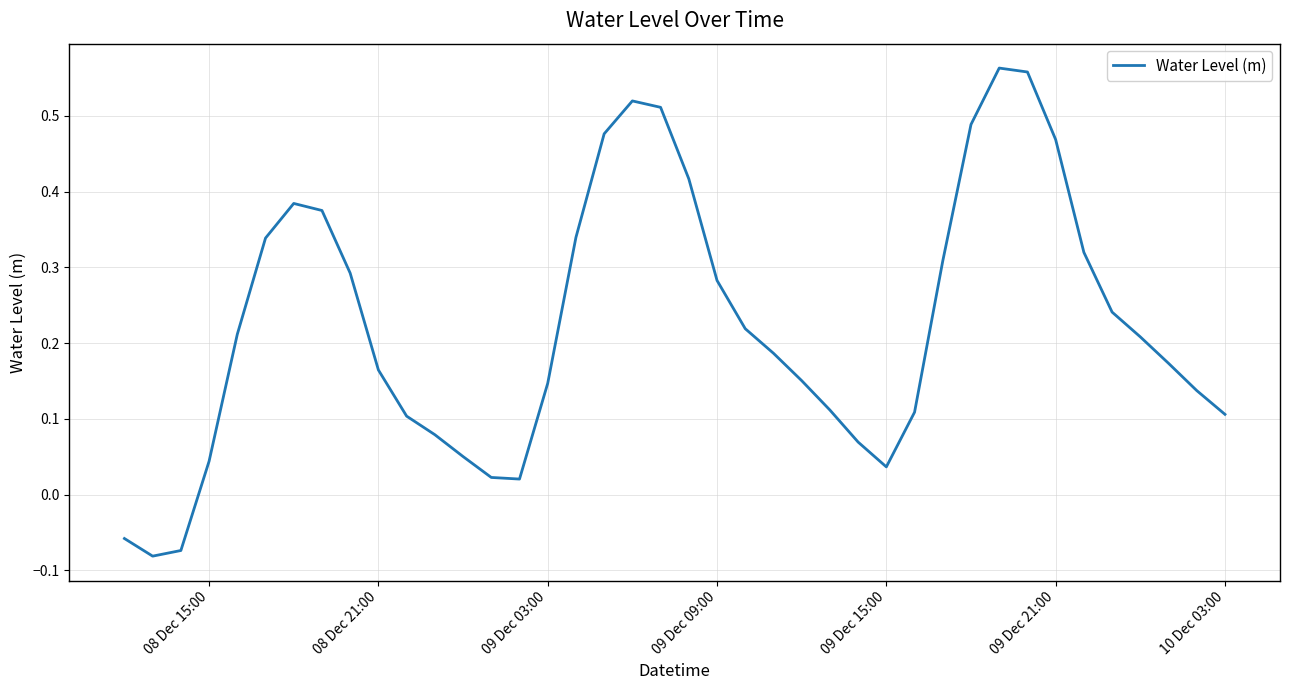

How many points are higher than both their immediate neighbors (excluding endpoints)?

3